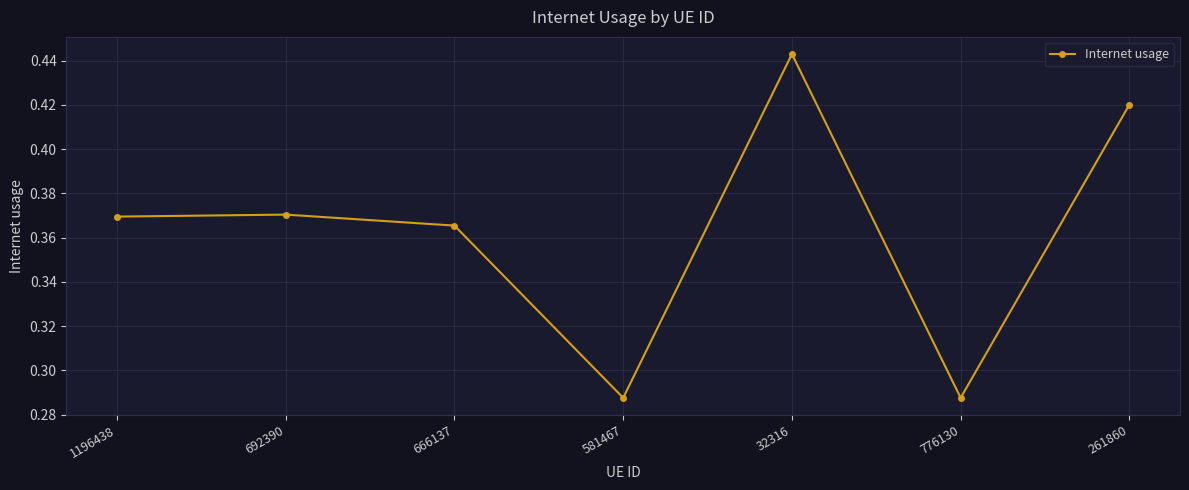

Where is the first local minimum?

581467